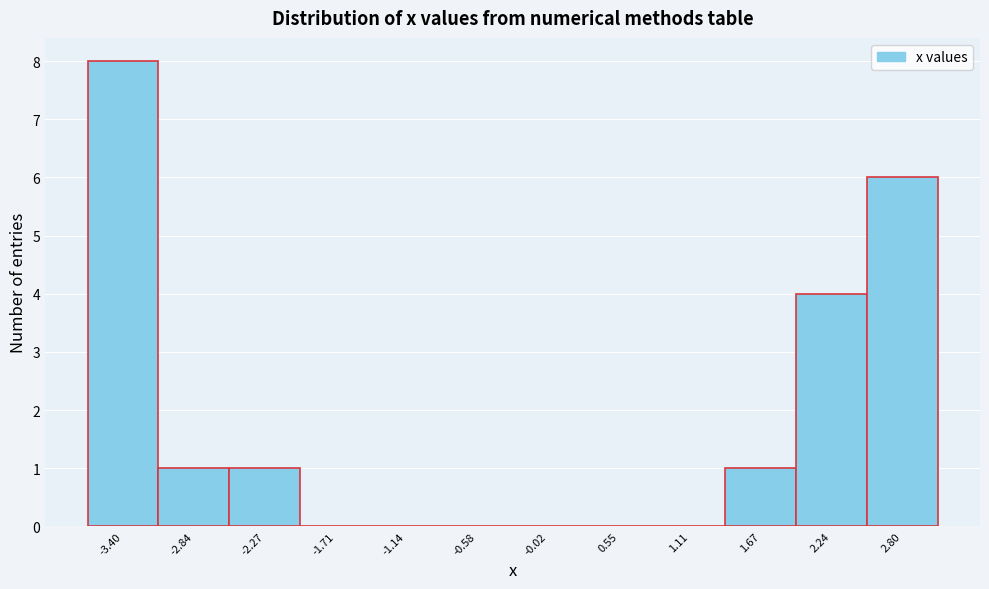

Reading left to right, extract all data points from this chart.

-3.40=8	-2.84=1	-2.27=1	-1.71=0	-1.14=0	-0.58=0	-0.02=0	0.55=0	1.11=0	1.67=1	2.24=4	2.80=6